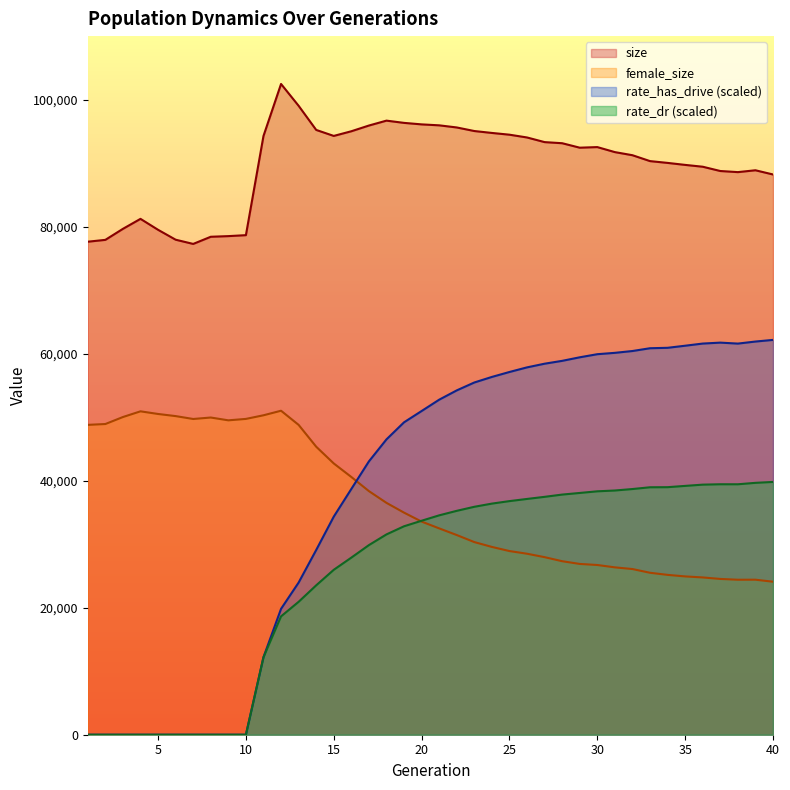

True or false: female_size and size cross at least once.

False